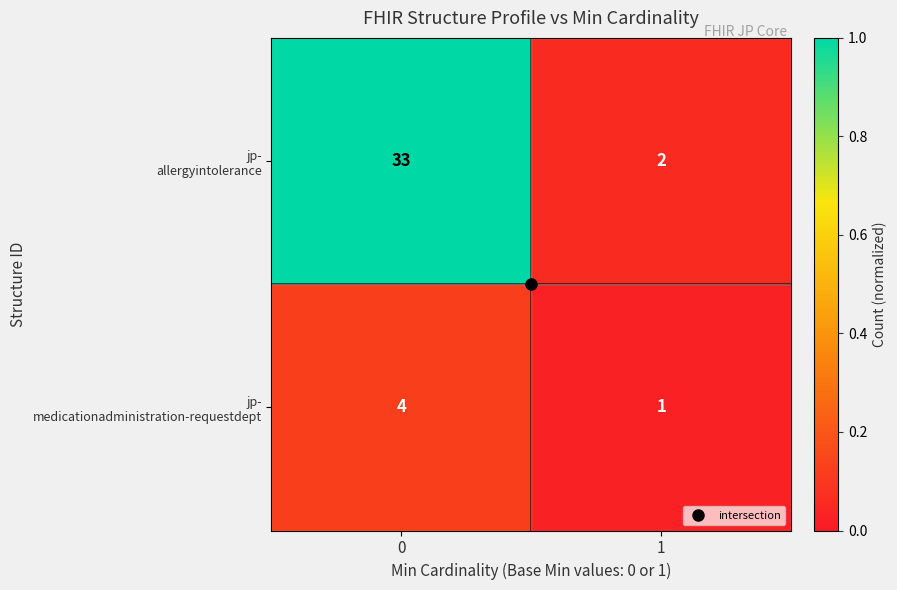

What is the total value across all series at 0?

37